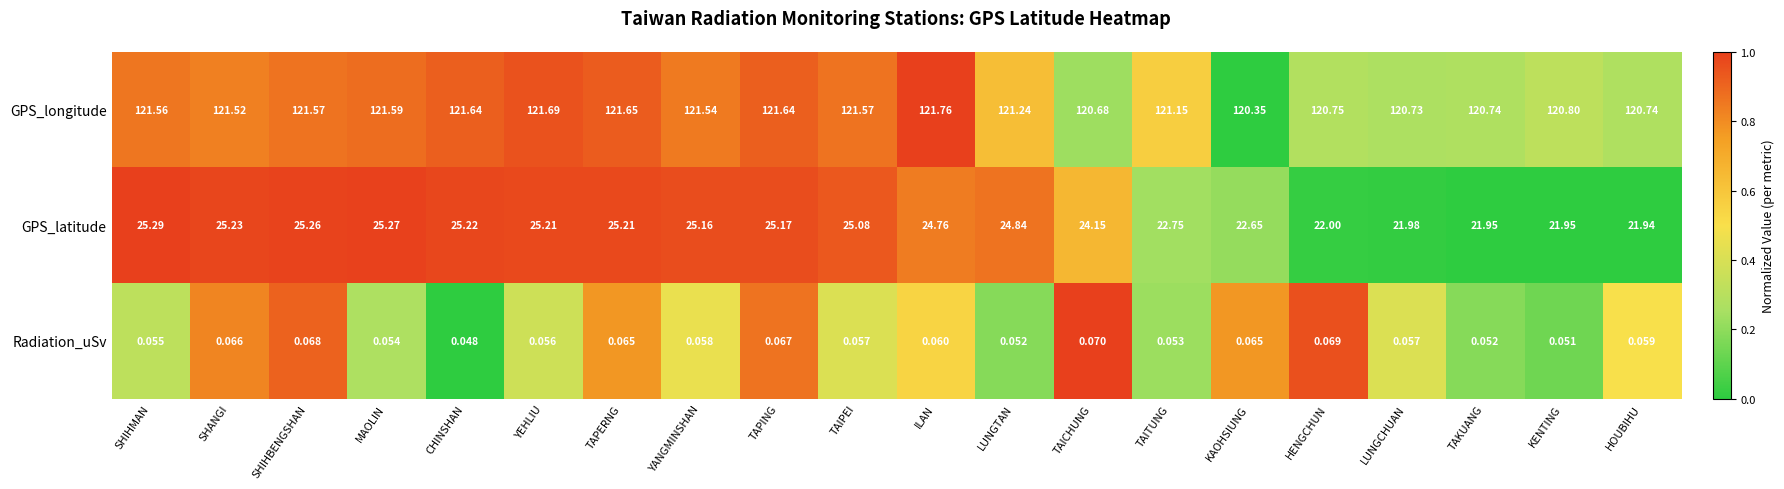

At which category is the sum across all series the highest?

YEHLIU